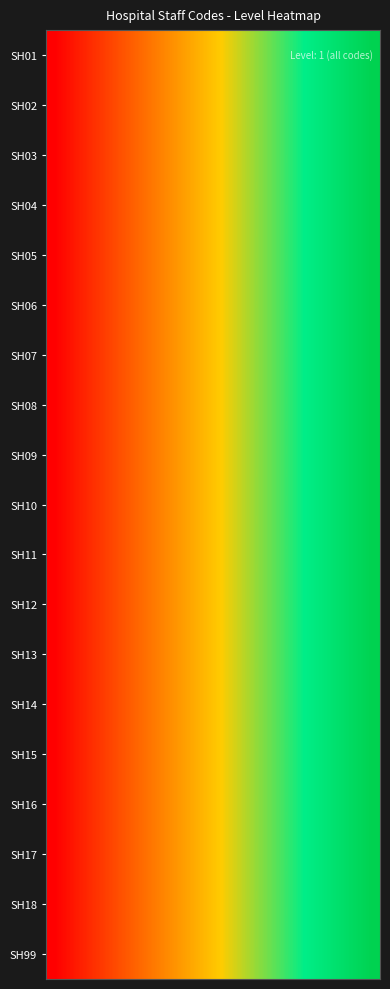

Reading right to left, extract all data points from this chart.

SH01: 1.9	1.8	1.7	1.6	1.5	1.4	1.3	1.2	1.1	1.0	0.9	0.8	0.7	0.6	0.5	0.4	0.3	0.2	0.1	0.0
SH02: 1.9	1.8	1.7	1.6	1.5	1.4	1.3	1.2	1.1	1.0	0.9	0.8	0.7	0.6	0.5	0.4	0.3	0.2	0.1	0.0
SH03: 1.9	1.8	1.7	1.6	1.5	1.4	1.3	1.2	1.1	1.0	0.9	0.8	0.7	0.6	0.5	0.4	0.3	0.2	0.1	0.0
SH04: 1.9	1.8	1.7	1.6	1.5	1.4	1.3	1.2	1.1	1.0	0.9	0.8	0.7	0.6	0.5	0.4	0.3	0.2	0.1	0.0
SH05: 1.9	1.8	1.7	1.6	1.5	1.4	1.3	1.2	1.1	1.0	0.9	0.8	0.7	0.6	0.5	0.4	0.3	0.2	0.1	0.0
SH06: 1.9	1.8	1.7	1.6	1.5	1.4	1.3	1.2	1.1	1.0	0.9	0.8	0.7	0.6	0.5	0.4	0.3	0.2	0.1	0.0
SH07: 1.9	1.8	1.7	1.6	1.5	1.4	1.3	1.2	1.1	1.0	0.9	0.8	0.7	0.6	0.5	0.4	0.3	0.2	0.1	0.0
SH08: 1.9	1.8	1.7	1.6	1.5	1.4	1.3	1.2	1.1	1.0	0.9	0.8	0.7	0.6	0.5	0.4	0.3	0.2	0.1	0.0
SH09: 1.9	1.8	1.7	1.6	1.5	1.4	1.3	1.2	1.1	1.0	0.9	0.8	0.7	0.6	0.5	0.4	0.3	0.2	0.1	0.0
SH10: 1.9	1.8	1.7	1.6	1.5	1.4	1.3	1.2	1.1	1.0	0.9	0.8	0.7	0.6	0.5	0.4	0.3	0.2	0.1	0.0
SH11: 1.9	1.8	1.7	1.6	1.5	1.4	1.3	1.2	1.1	1.0	0.9	0.8	0.7	0.6	0.5	0.4	0.3	0.2	0.1	0.0
SH12: 1.9	1.8	1.7	1.6	1.5	1.4	1.3	1.2	1.1	1.0	0.9	0.8	0.7	0.6	0.5	0.4	0.3	0.2	0.1	0.0
SH13: 1.9	1.8	1.7	1.6	1.5	1.4	1.3	1.2	1.1	1.0	0.9	0.8	0.7	0.6	0.5	0.4	0.3	0.2	0.1	0.0
SH14: 1.9	1.8	1.7	1.6	1.5	1.4	1.3	1.2	1.1	1.0	0.9	0.8	0.7	0.6	0.5	0.4	0.3	0.2	0.1	0.0
SH15: 1.9	1.8	1.7	1.6	1.5	1.4	1.3	1.2	1.1	1.0	0.9	0.8	0.7	0.6	0.5	0.4	0.3	0.2	0.1	0.0
SH16: 1.9	1.8	1.7	1.6	1.5	1.4	1.3	1.2	1.1	1.0	0.9	0.8	0.7	0.6	0.5	0.4	0.3	0.2	0.1	0.0
SH17: 1.9	1.8	1.7	1.6	1.5	1.4	1.3	1.2	1.1	1.0	0.9	0.8	0.7	0.6	0.5	0.4	0.3	0.2	0.1	0.0
SH18: 1.9	1.8	1.7	1.6	1.5	1.4	1.3	1.2	1.1	1.0	0.9	0.8	0.7	0.6	0.5	0.4	0.3	0.2	0.1	0.0
SH99: 1.9	1.8	1.7	1.6	1.5	1.4	1.3	1.2	1.1	1.0	0.9	0.8	0.7	0.6	0.5	0.4	0.3	0.2	0.1	0.0